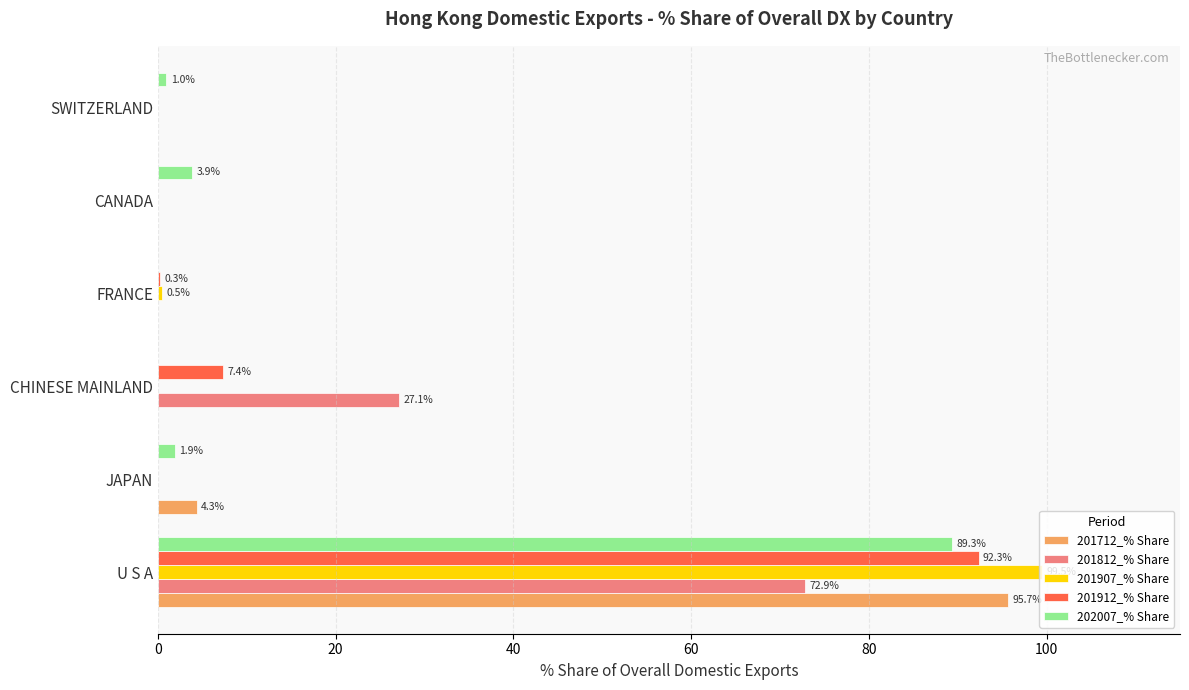

Is it true that 201907_% Share equals 0.0 at CHINESE MAINLAND?

True